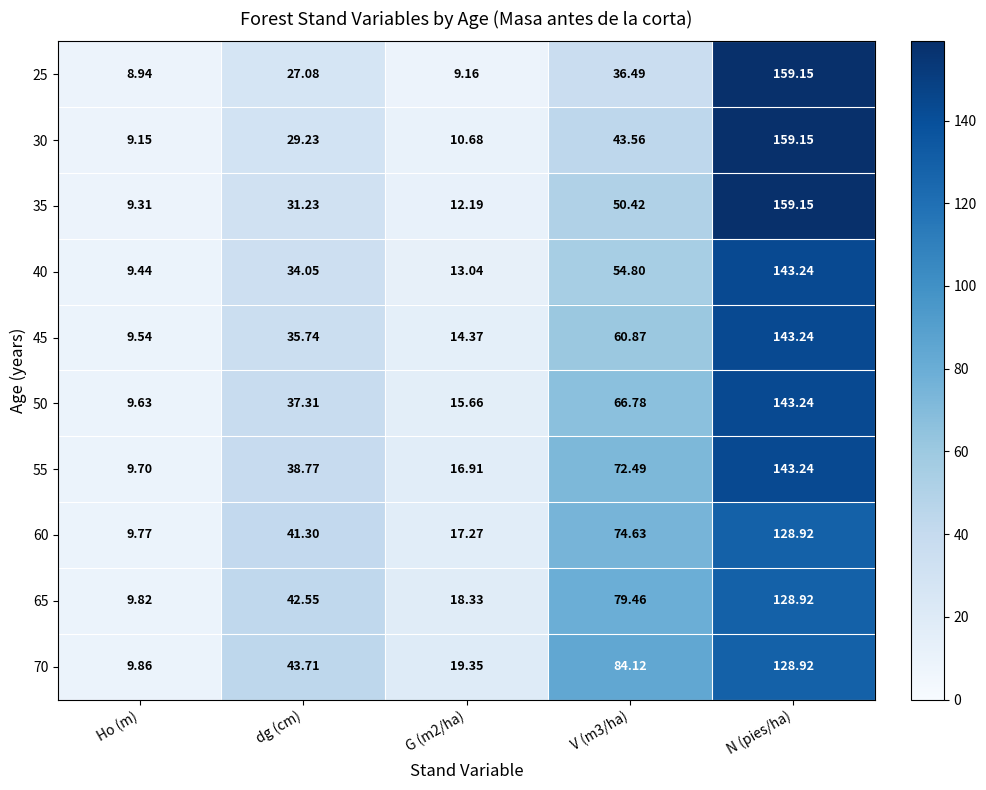

What is the spread (max minus min) of values at Ho (m)?

0.9